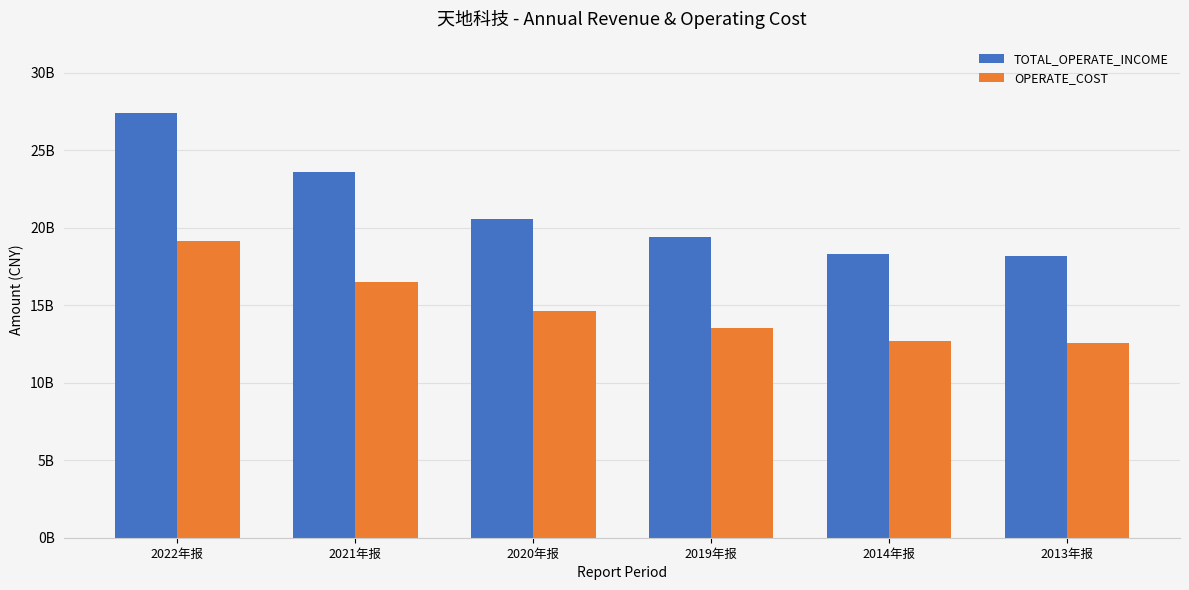

Which series has the widest spread of values?

TOTAL_OPERATE_INCOME